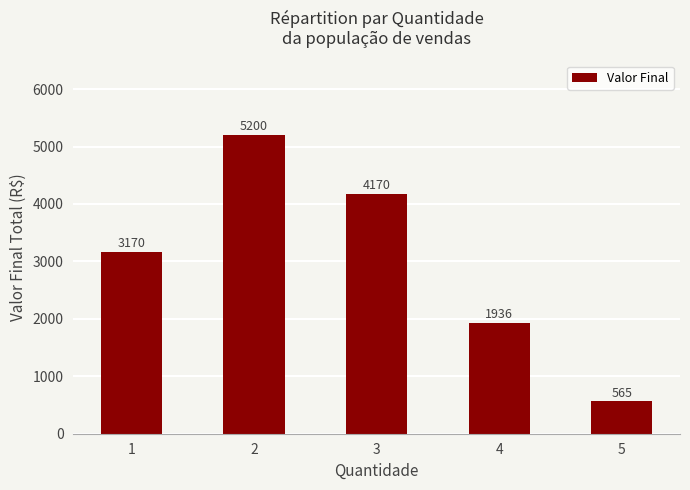

At which category does the chart reach its peak across all series?

2